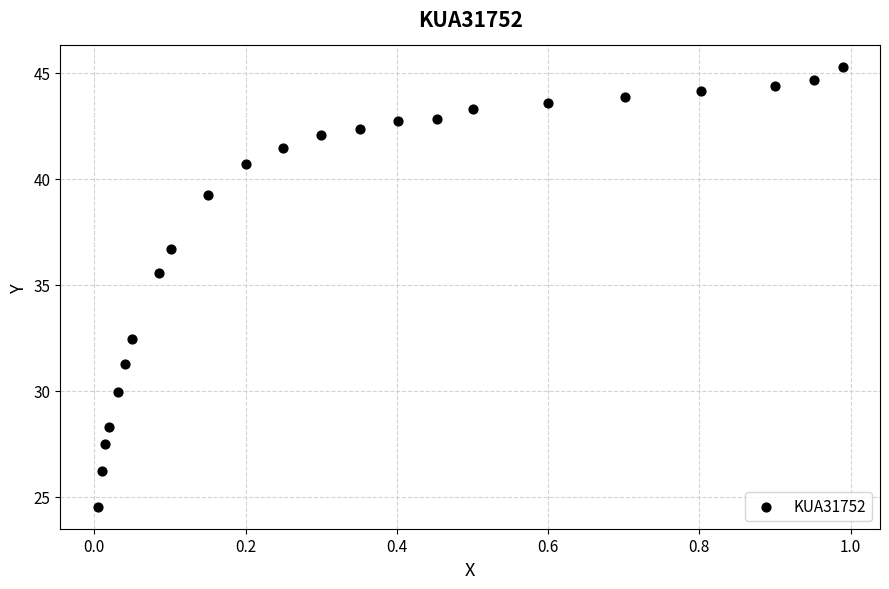

What is the range of X values (max minus min)?

1.0